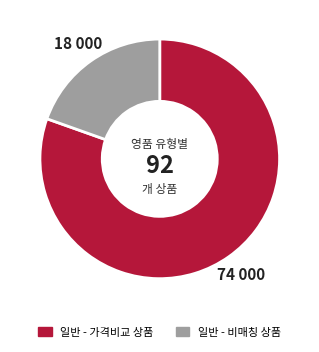

Does any single category account for the majority?

Yes